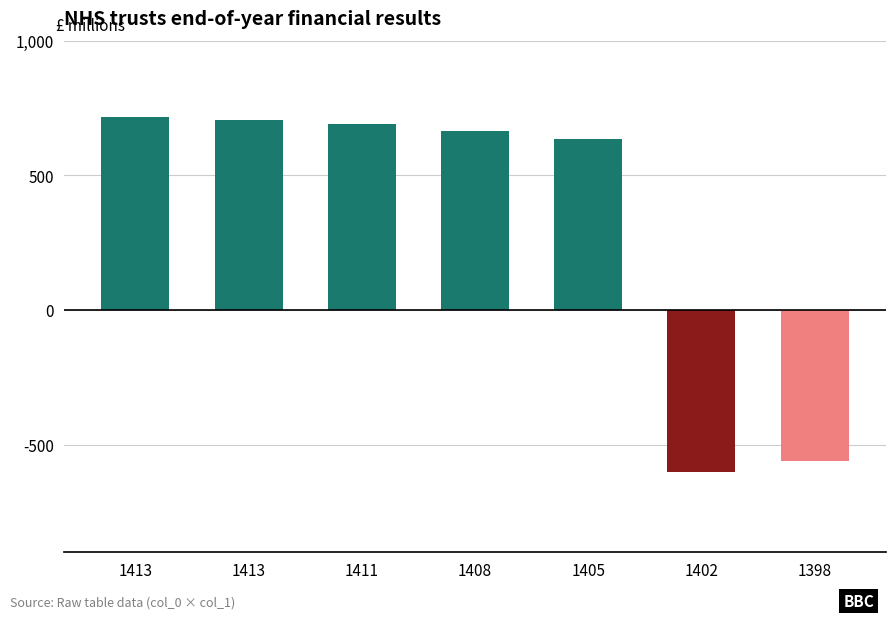

Does the chart contain any negative values?

Yes